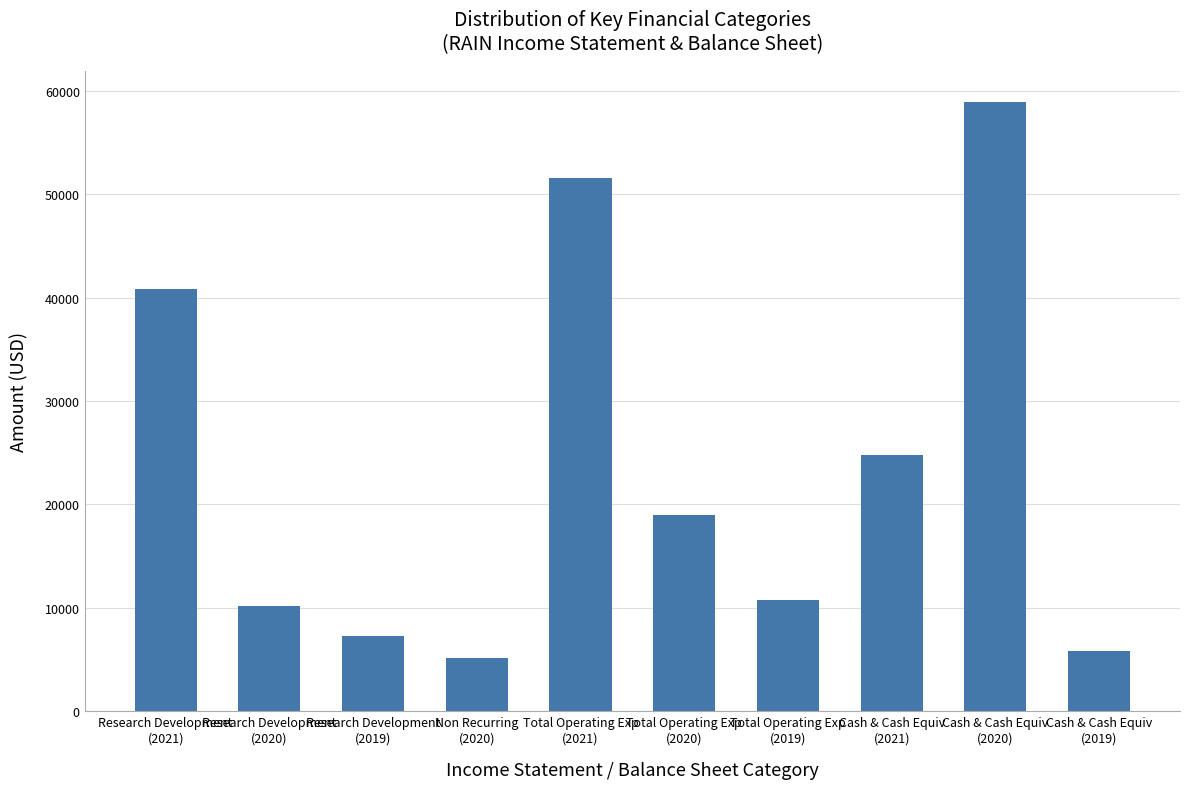

Which category has the lowest value across all series?

Non Recurring
(2020)